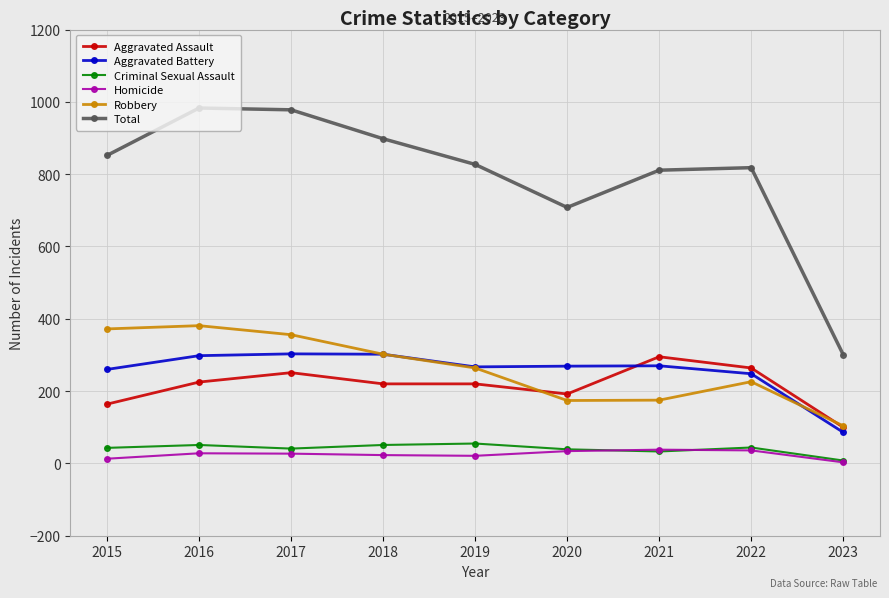

In Total, how many points are lower than both neighbors (excluding endpoints)?

1